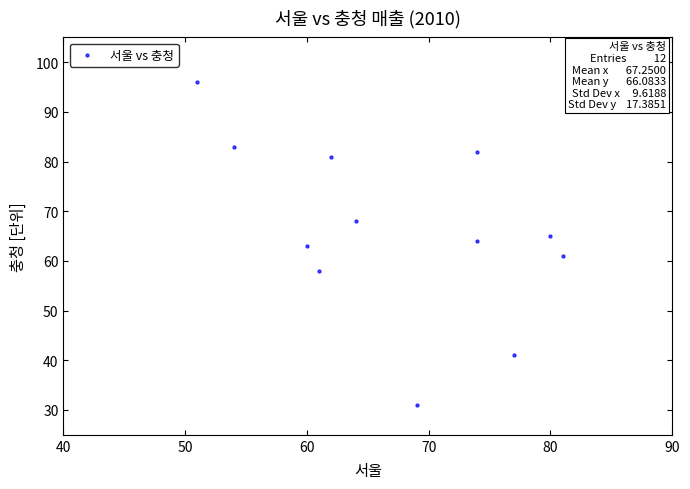

What is the average Y value?

66